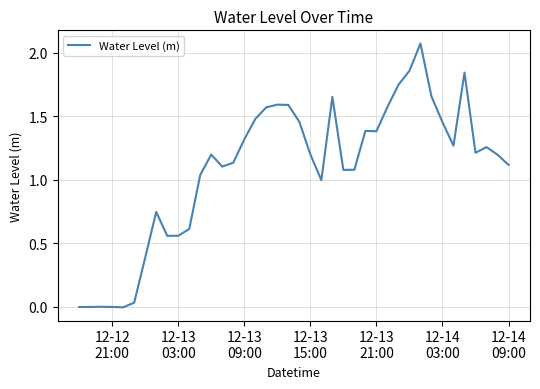

How many lines are shown in the chart?

1